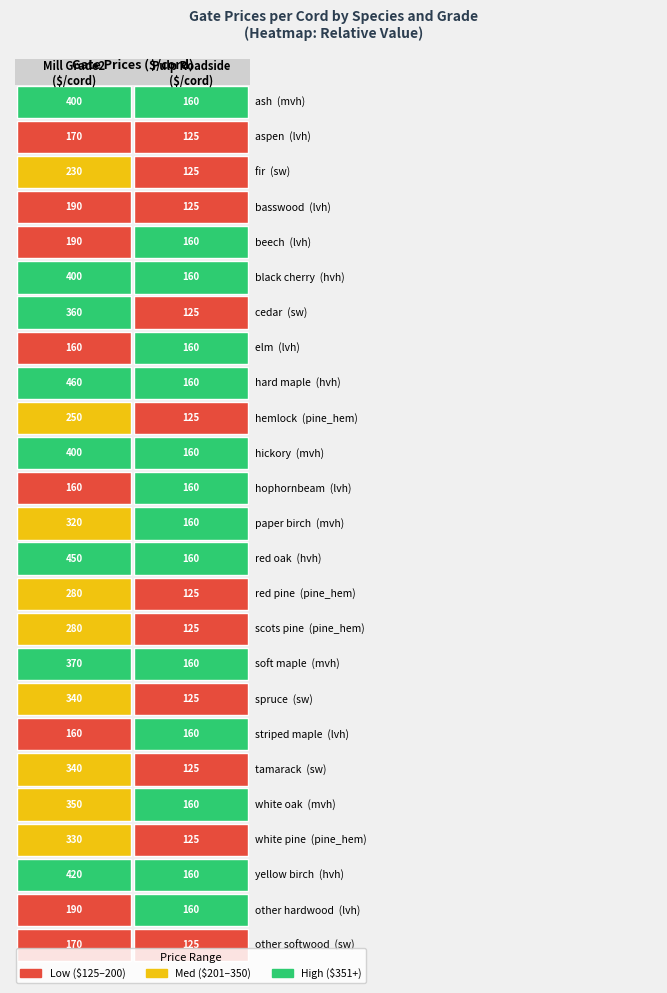

Which series has the largest total across all categories?

mill_grade2